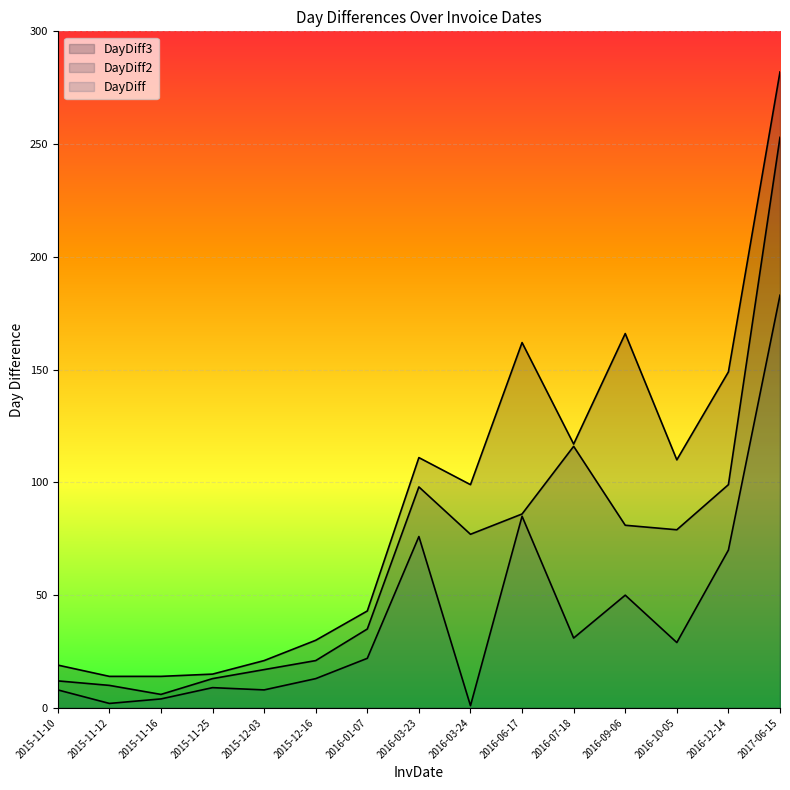

True or false: DayDiff3 and DayDiff2 intersect in this chart.

False